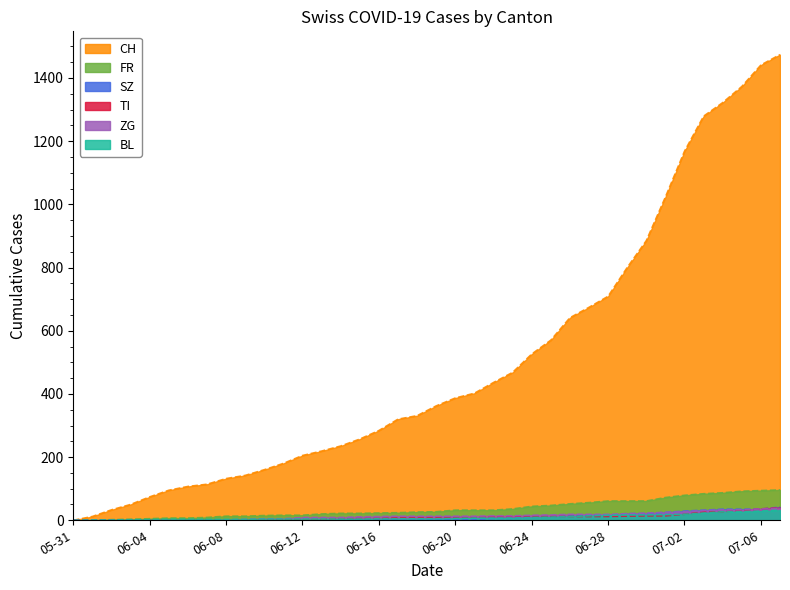

What is the difference between the maximum and minimum values in the SZ series?

42